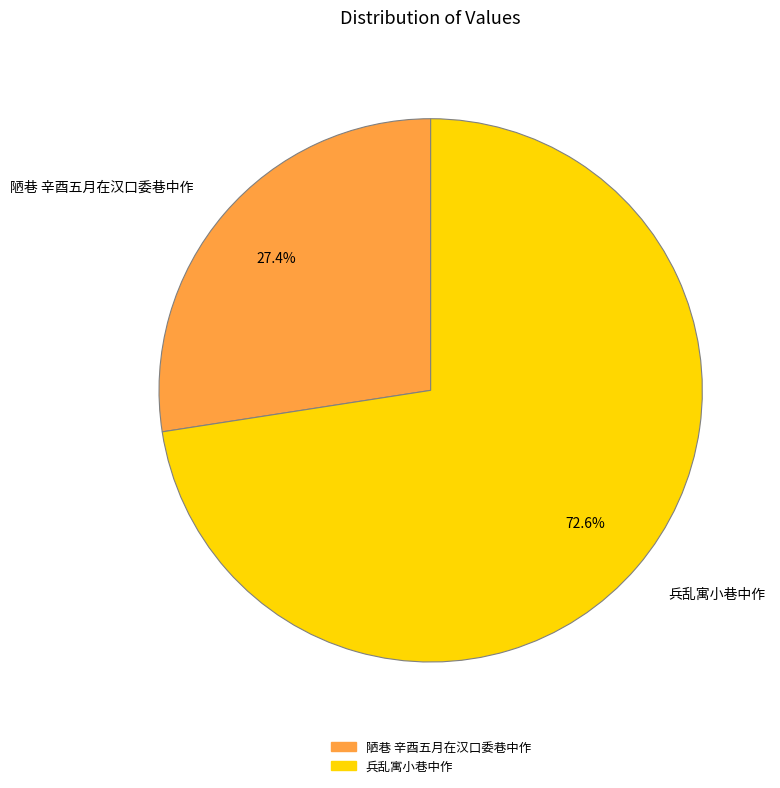

Which has a higher value, 陋巷 辛酉五月在汉口委巷中作 or 兵乱寓小巷中作?

兵乱寓小巷中作